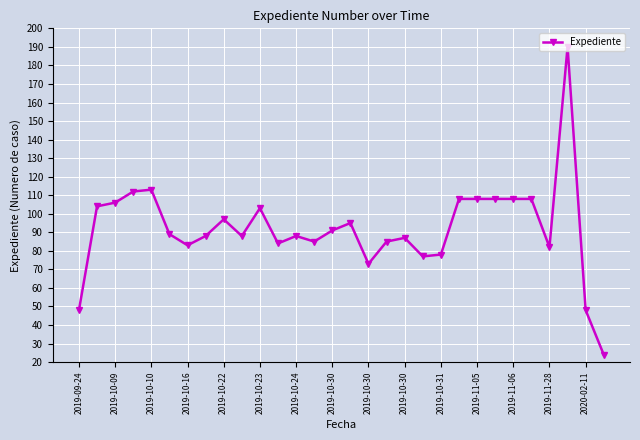

What is the difference between the second highest and second lowest values?

65